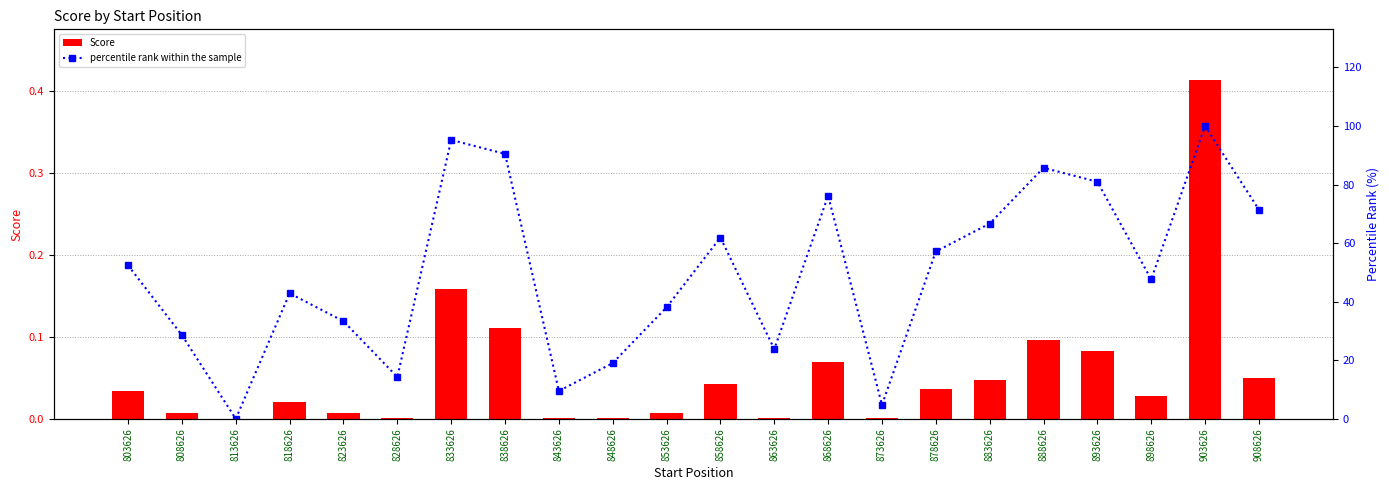

Where is percentile rank within the sample nearest to the value 50?

803626